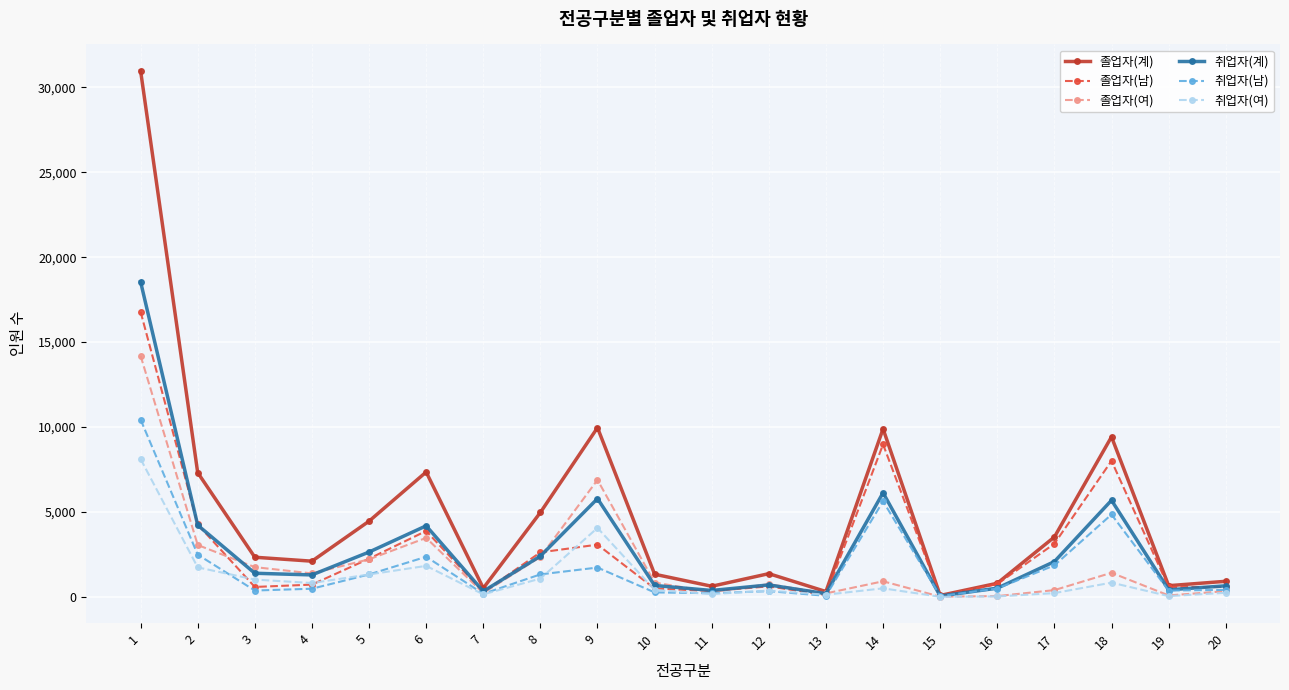

Which series changed the most between 1 and 7?

졸업자(계)